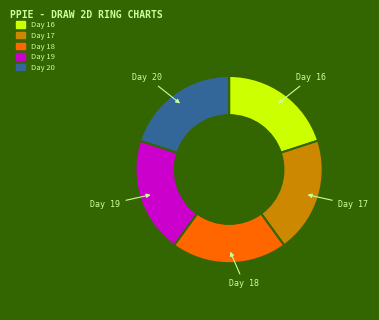

The Day 20 slice represents 20% of the pie. True or false?

True